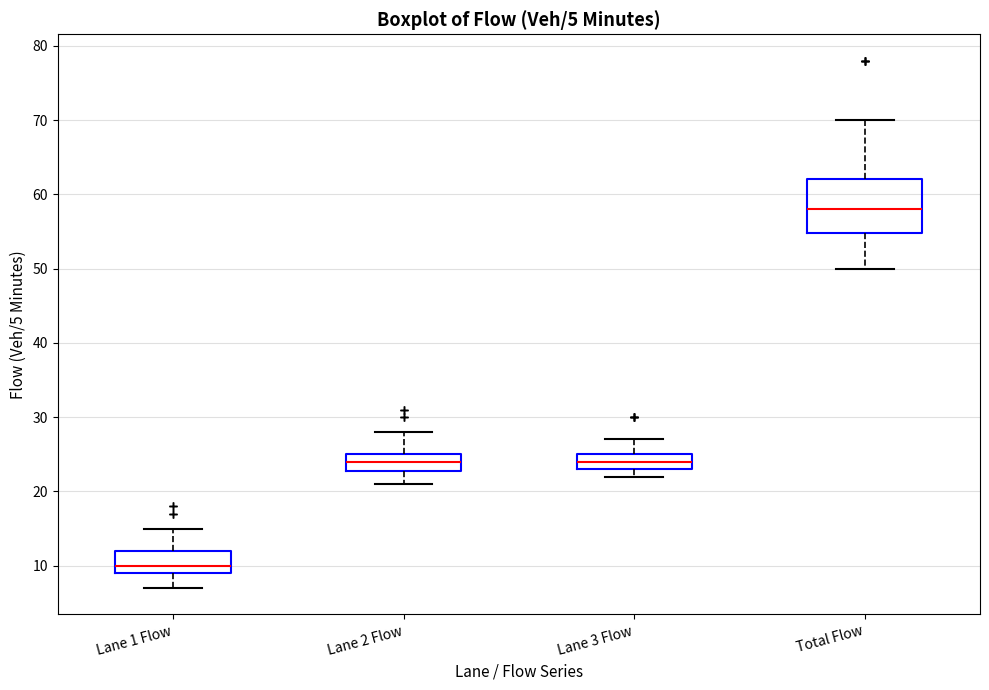

Which box is the tallest, from its lower edge to its upper edge?

Total Flow